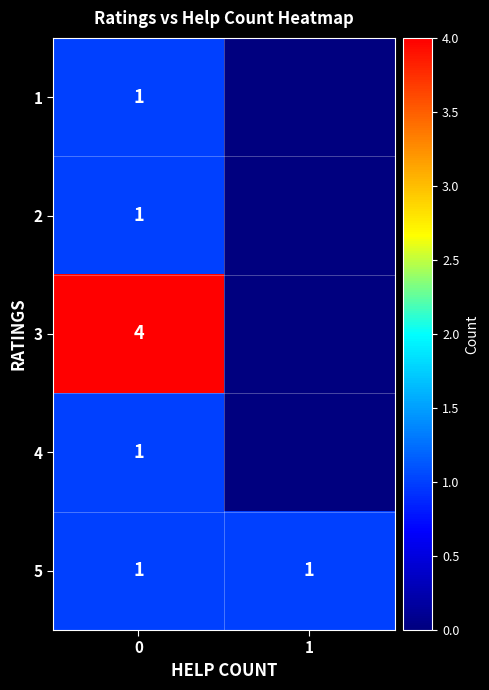

Is it true that 1 equals 2 at 0?

False